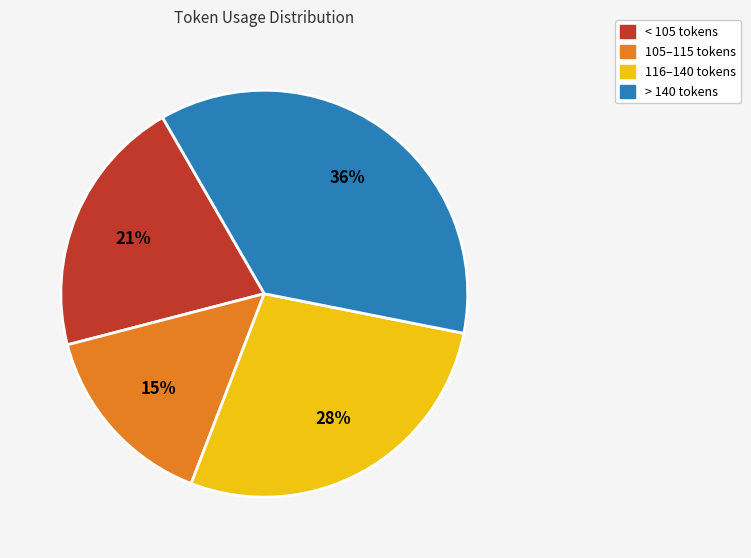

To the nearest percent, what is the average slice percentage?

25%